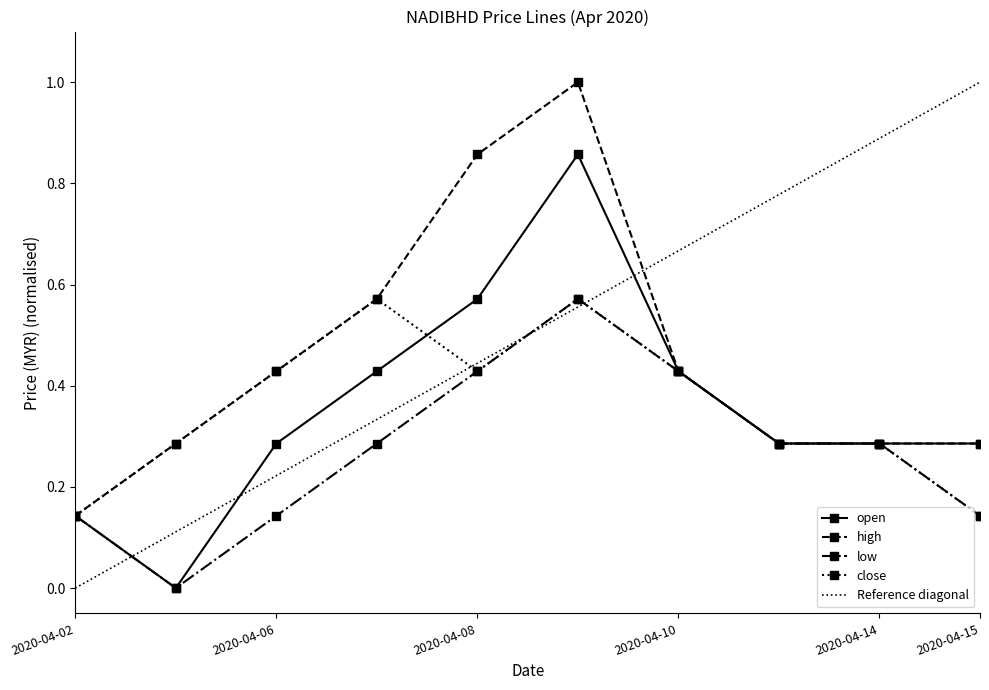

What is the sum of the low values at 2020-04-10 and 2020-04-03?

0.4